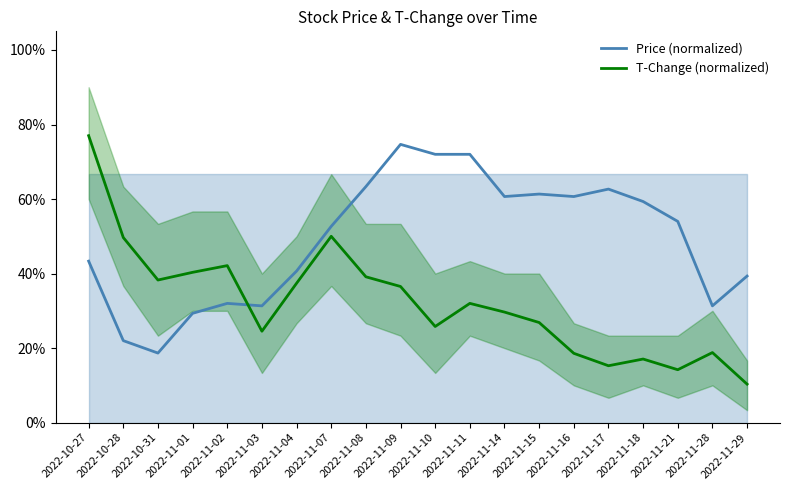

At which label is Price (normalized) closest to 46?

2022-10-27